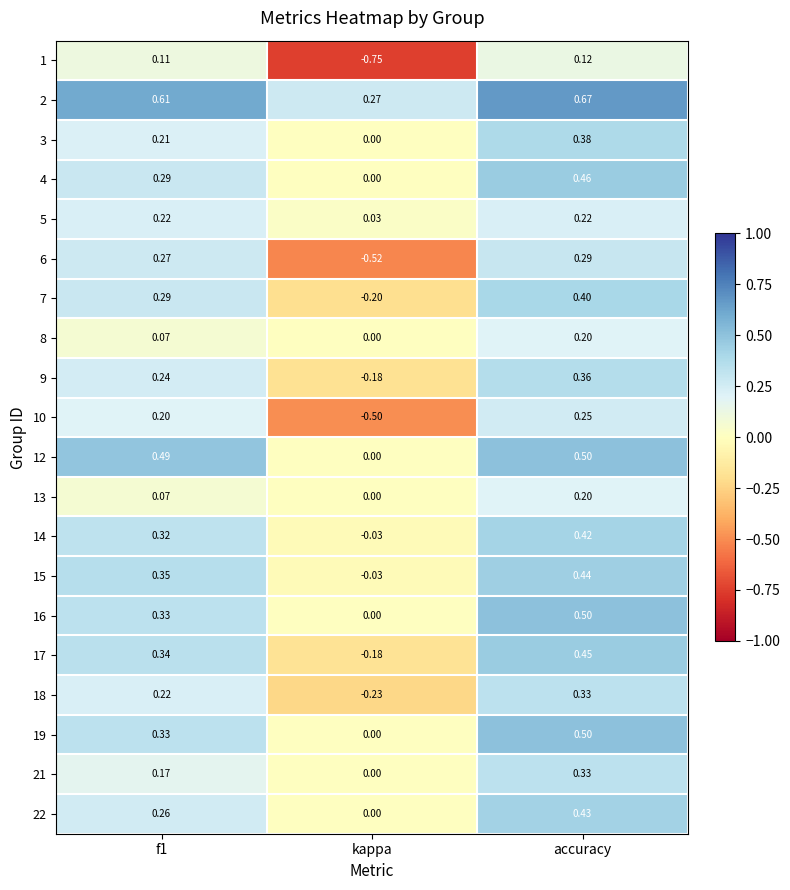

At which category does the chart reach its minimum across all series?

kappa